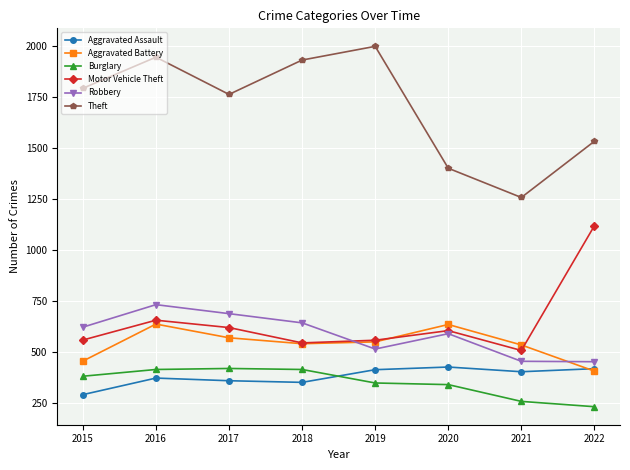

What are all the series names shown in the legend?

Aggravated Assault, Aggravated Battery, Burglary, Motor Vehicle Theft, Robbery, Theft